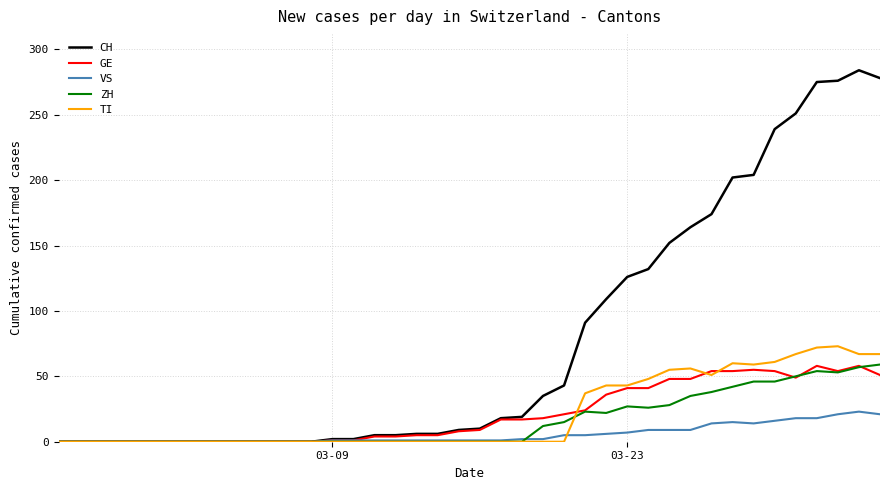

True or false: GE has more than 1 points higher than both neighbors.

True